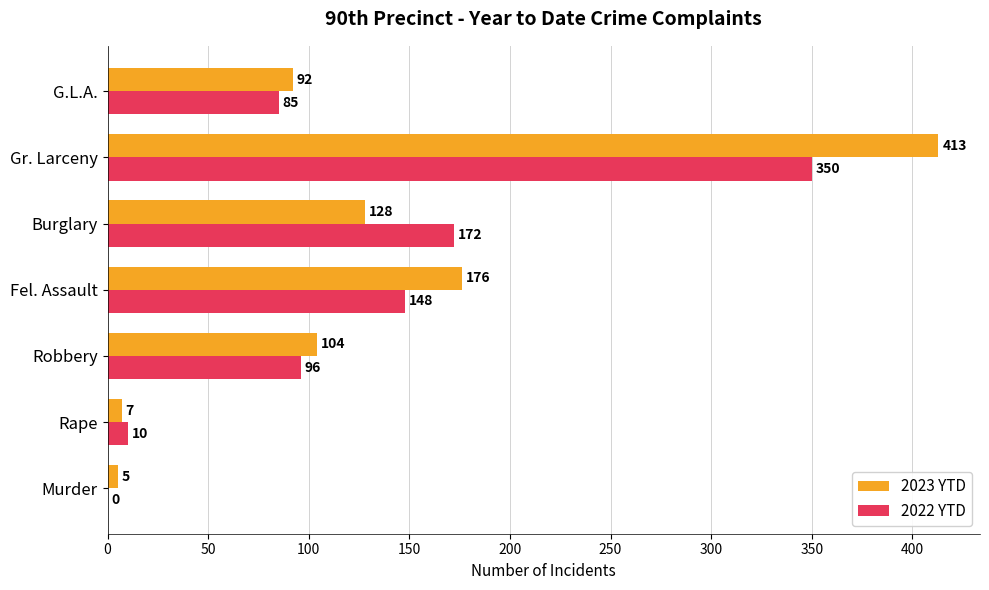

What is the sum of the 2023 YTD values at Rape and G.L.A.?

99